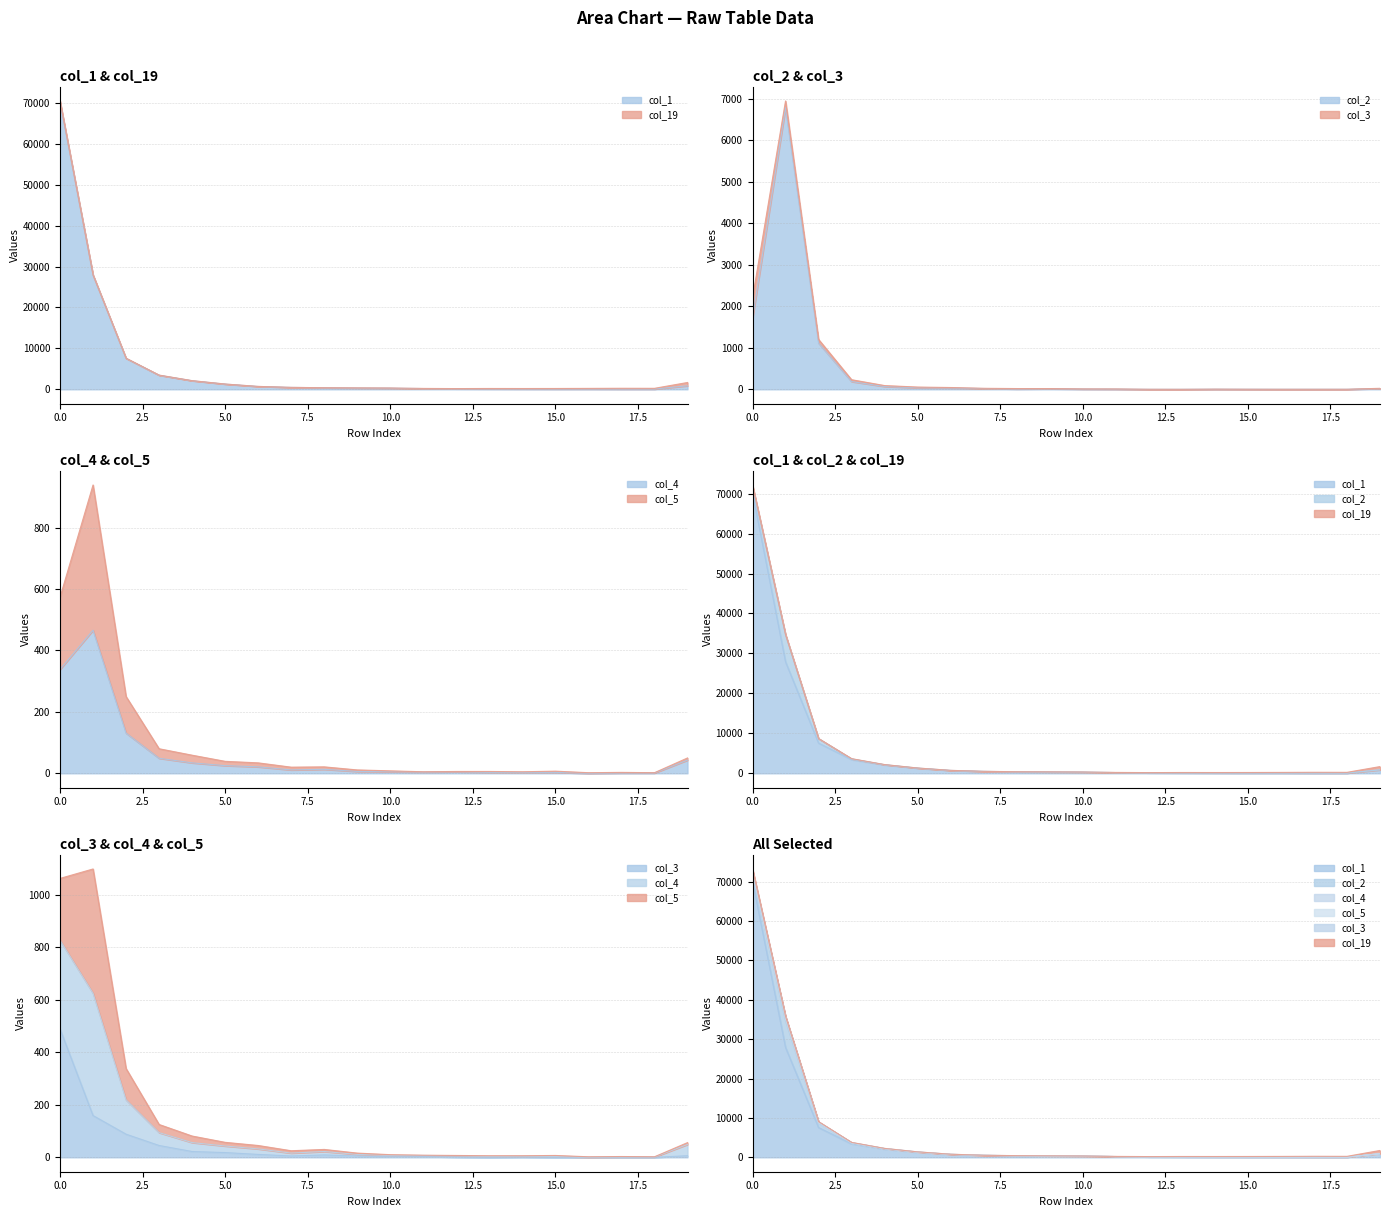

Which series has the largest total across all categories?

col_1